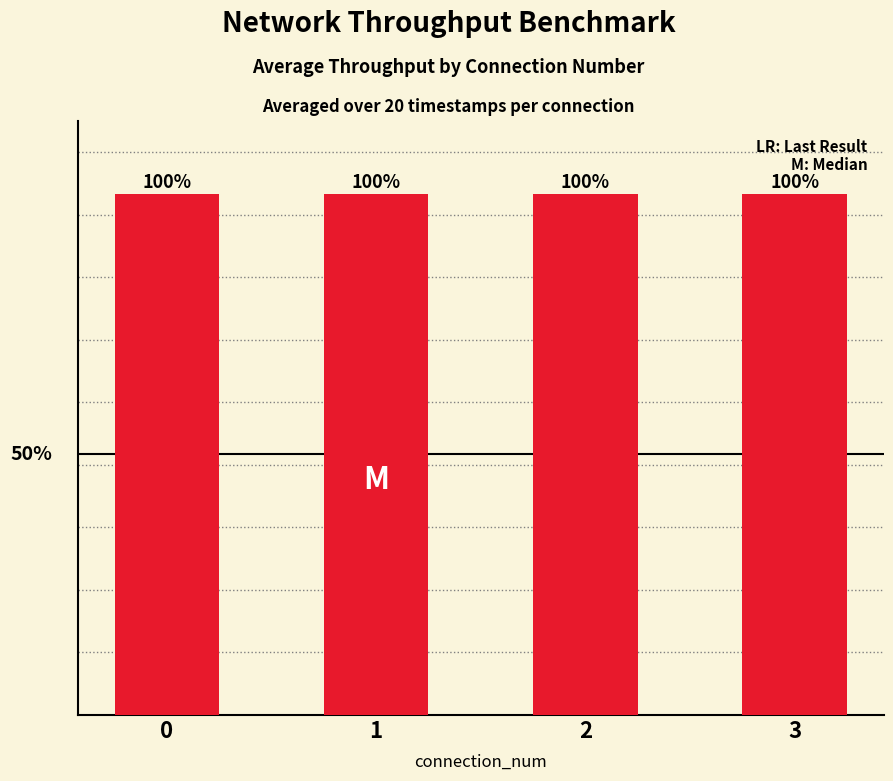

What is the difference between the maximum and minimum values?

3.6